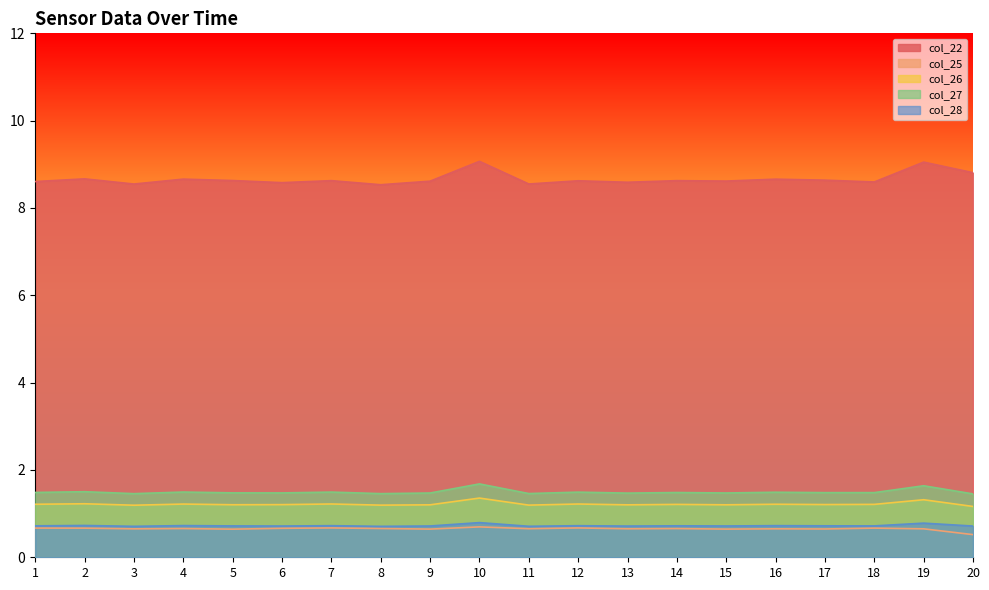

Is it true that col_28 equals 0.7 at 1?

True